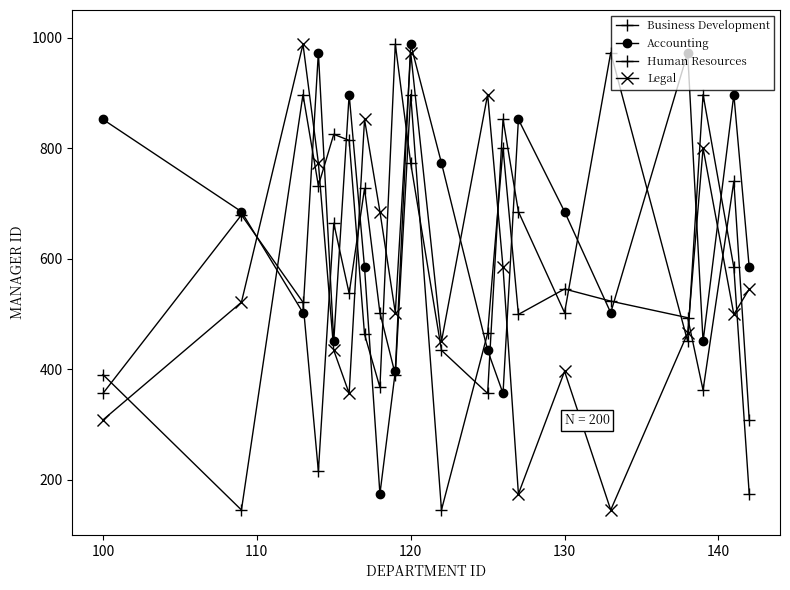

How many data points in Human Resources are less than 685?

10